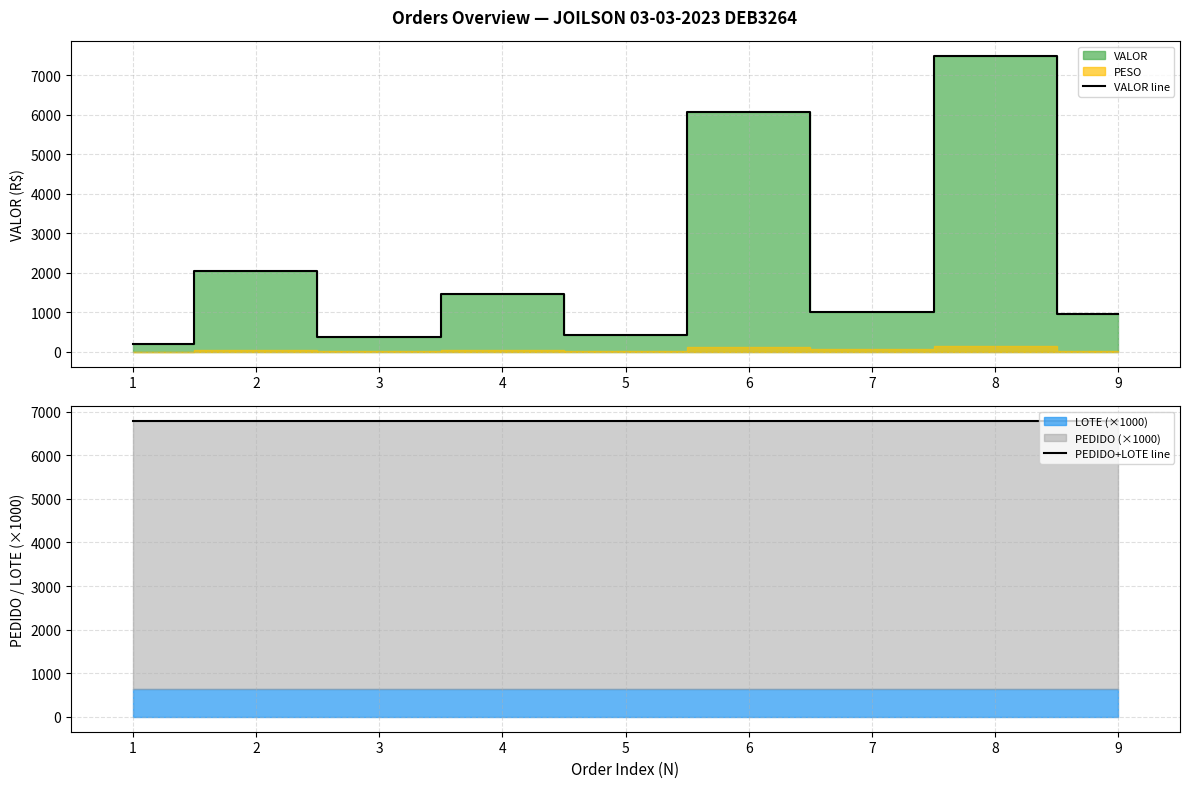

At which category is the sum across all series the highest?

8